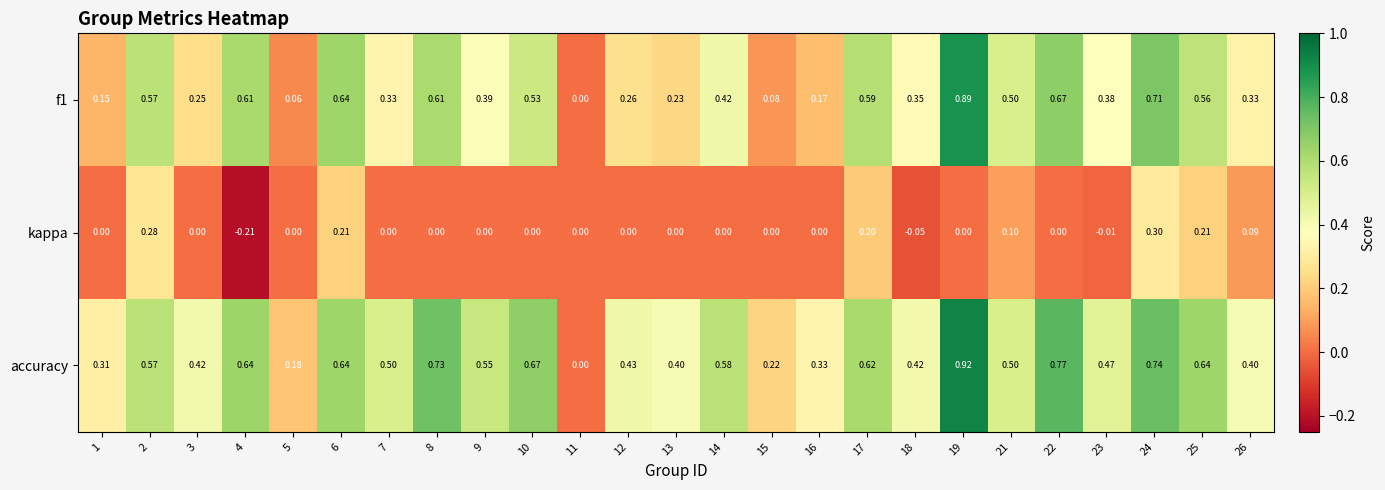

What is the spread (max minus min) of values at 23?

0.5